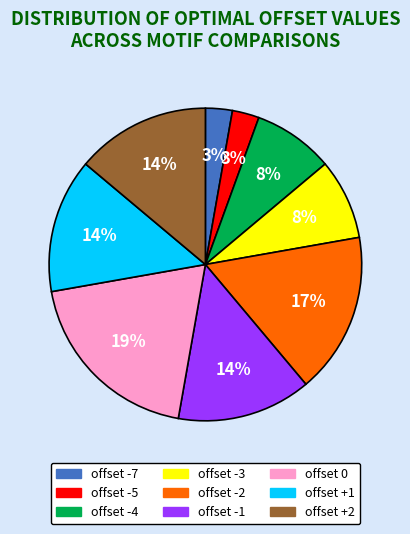

Count the number of slices in the pie.

9